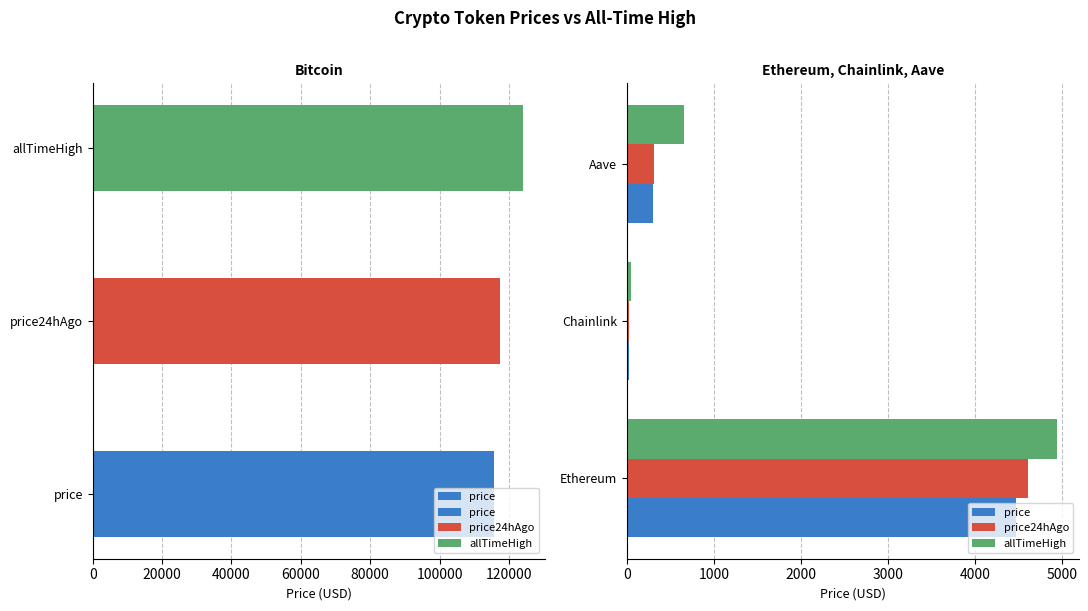

At how many categories does at least one series exceed 1806?

1